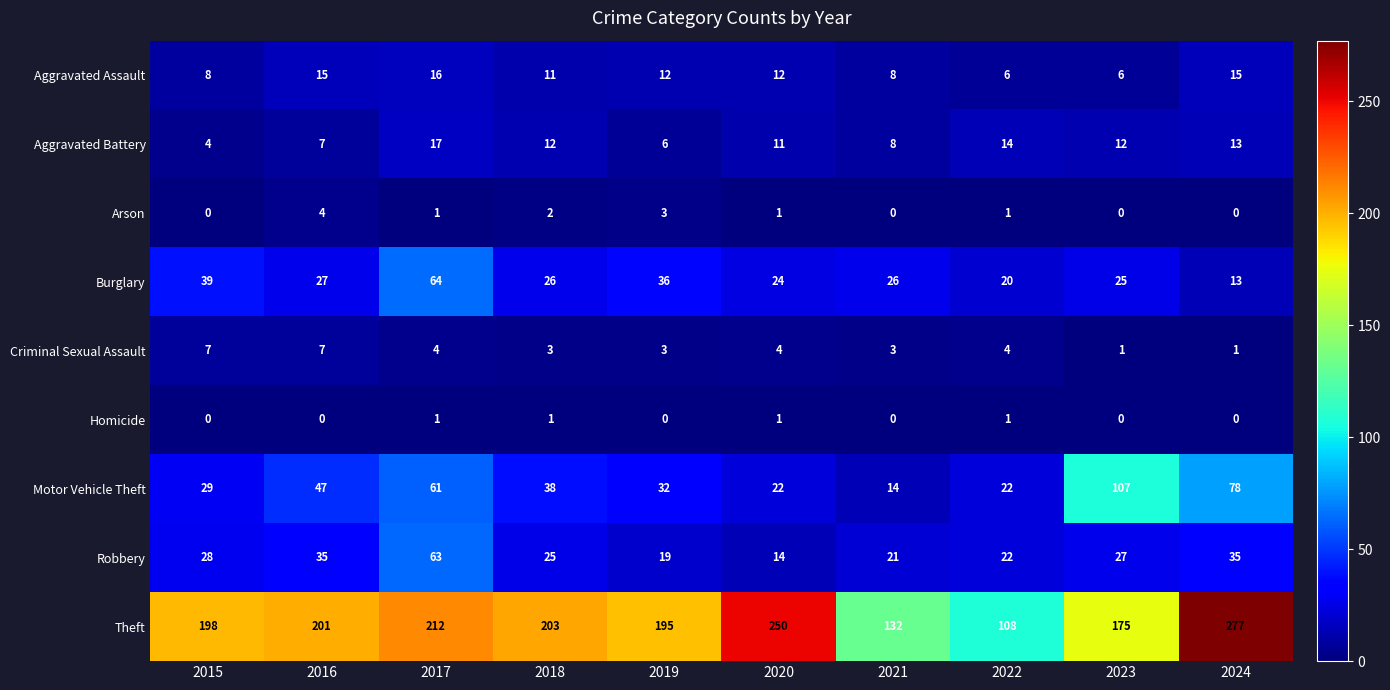

What is the total value across all series at 2024?

432